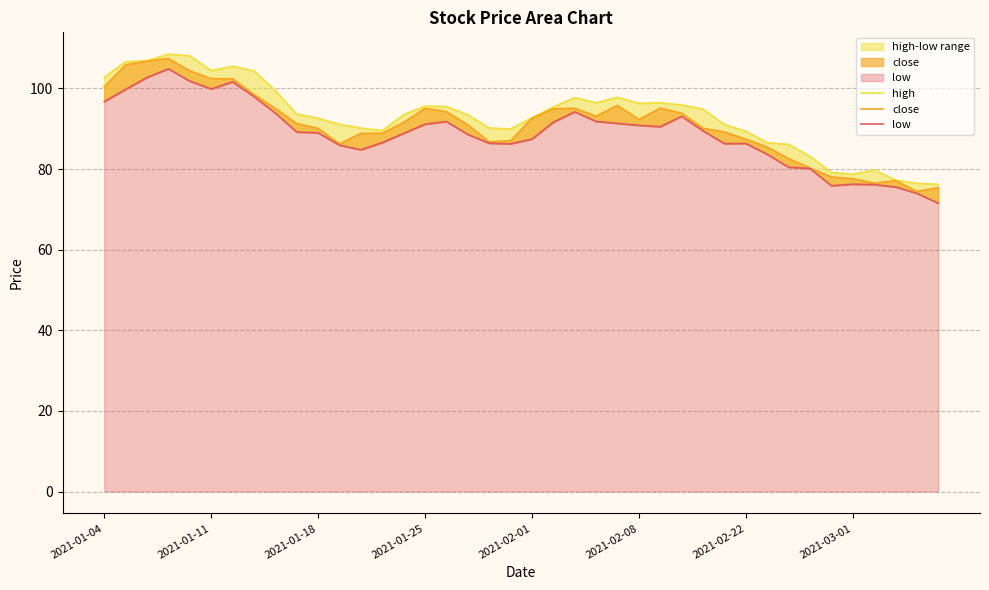

How many lines are shown in the chart?

3